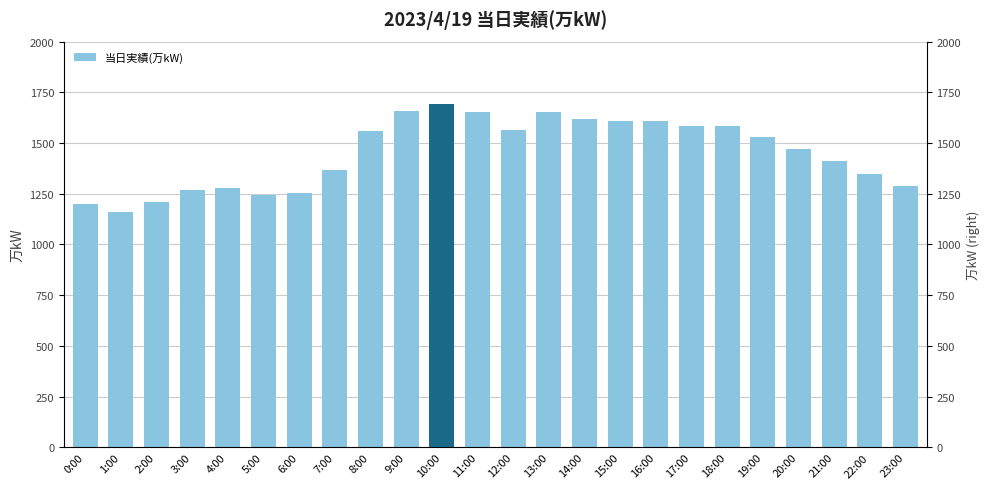

Reading right to left, extract all data points from this chart.

1286	1346	1414	1472	1532	1582	1585	1609	1608	1621	1651	1565	1654	1691	1658	1561	1369	1252	1244	1276	1270	1211	1162	1199